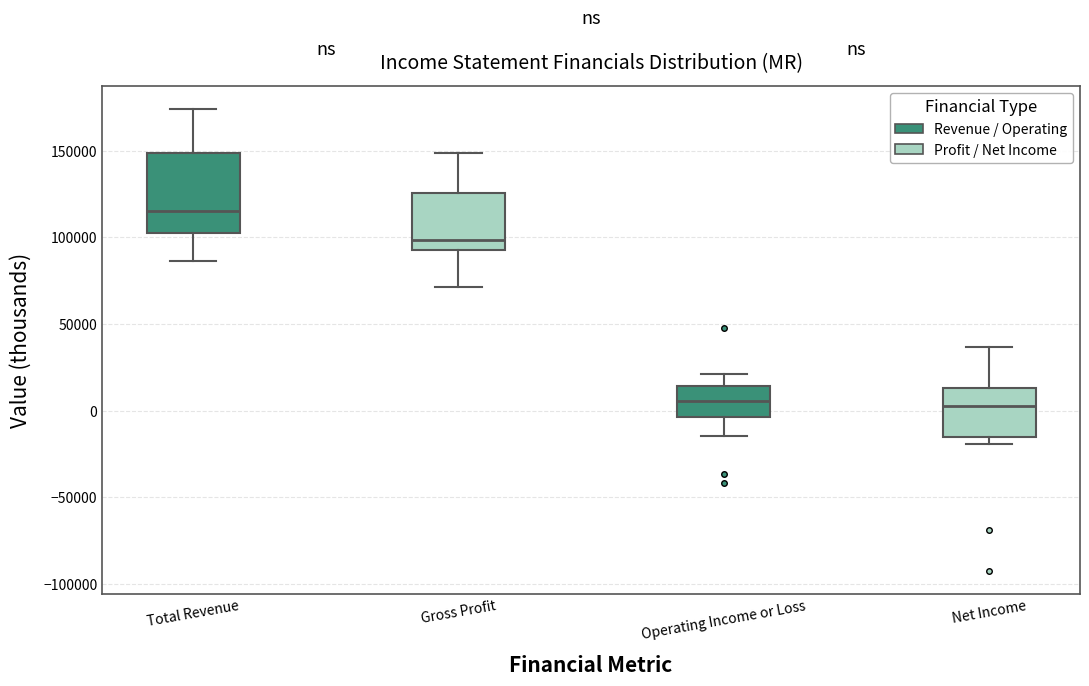

Reading left to right, read every box against the y-axis: the position of its median line, the range the box covers, and the ends of its whiskers. The values are not printed on the chart, so give them approximately, as read against the axis.

Total Revenue: median 115000, box 105000 to 150000, whiskers 85000 to 175000
Gross Profit: median 100000, box 95000 to 125000, whiskers 70000 to 150000
Operating Income or Loss: median 5000, box -5000 to 15000, whiskers -15000 to 20000
Net Income: median 5000, box -15000 to 15000, whiskers -20000 to 35000